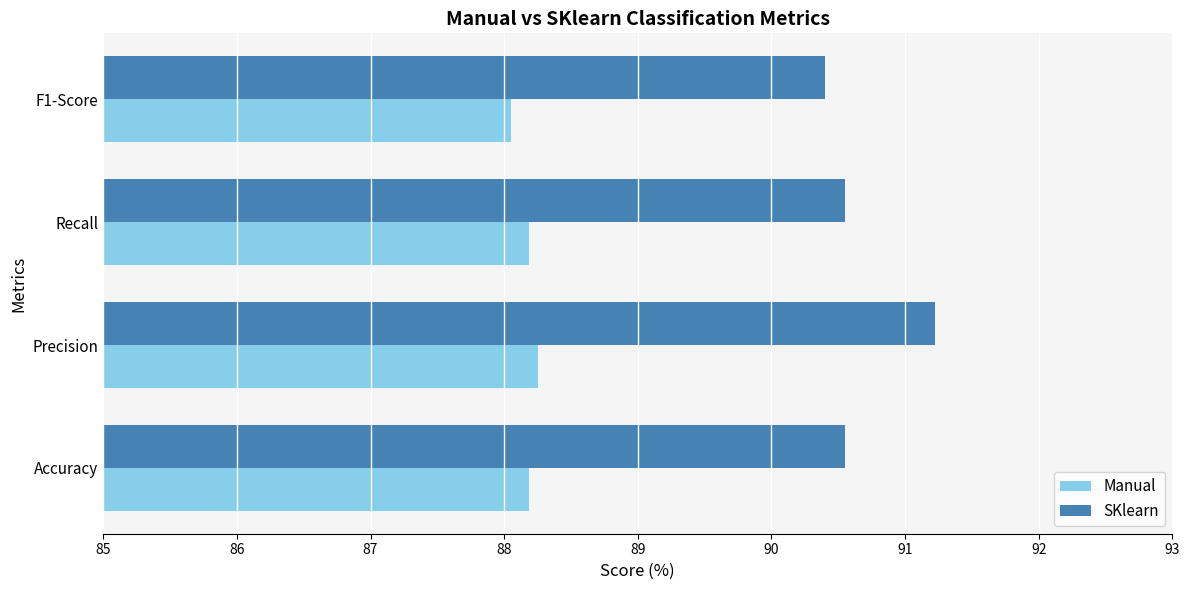

Count the Manual values in the range 88 to 89.

4